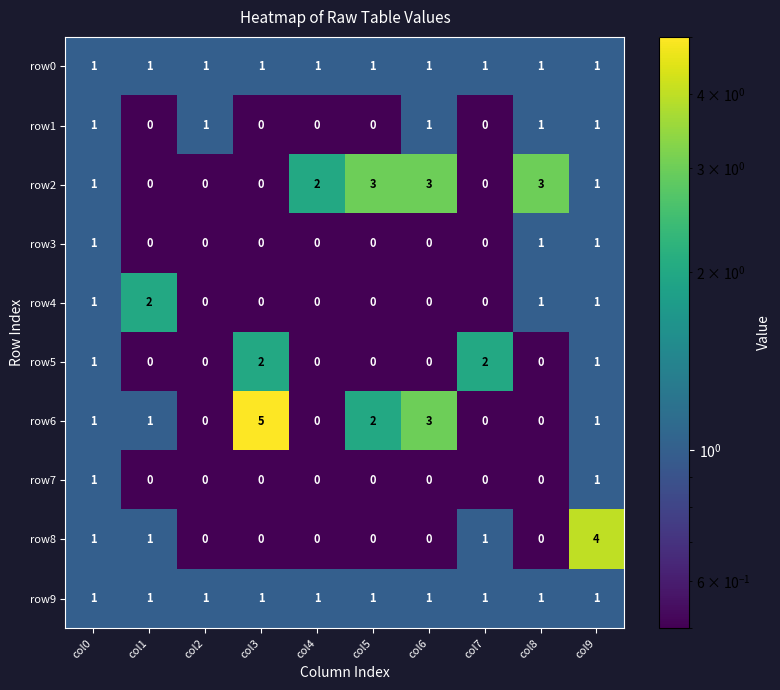

What is the spread (max minus min) of values at col7?

2